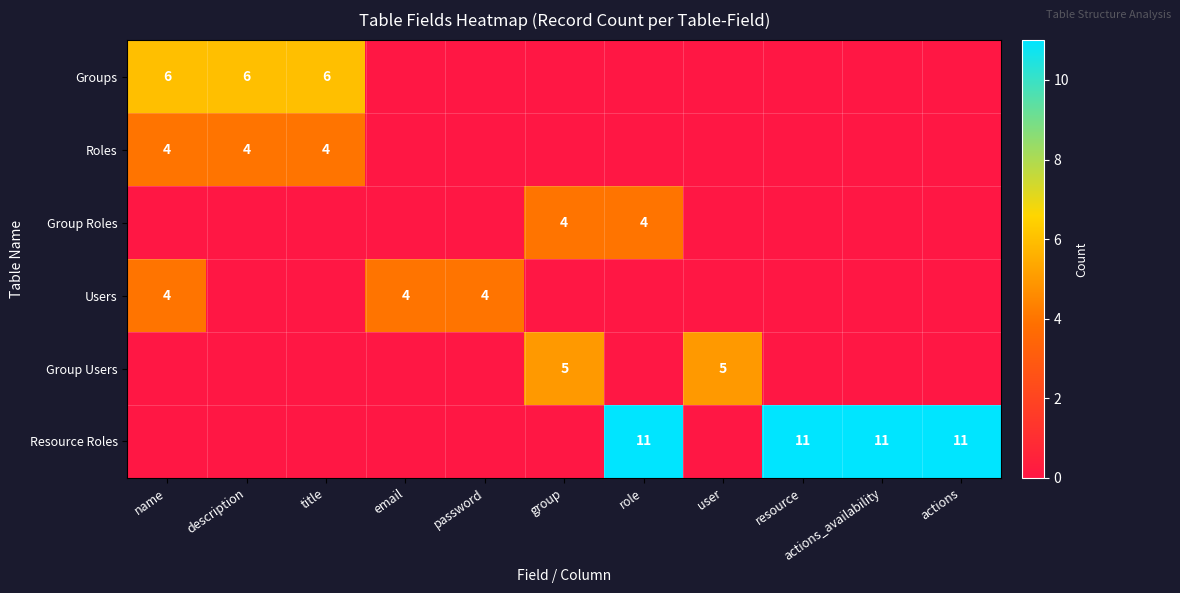

The Groups series shows 6 at description. True or false?

True